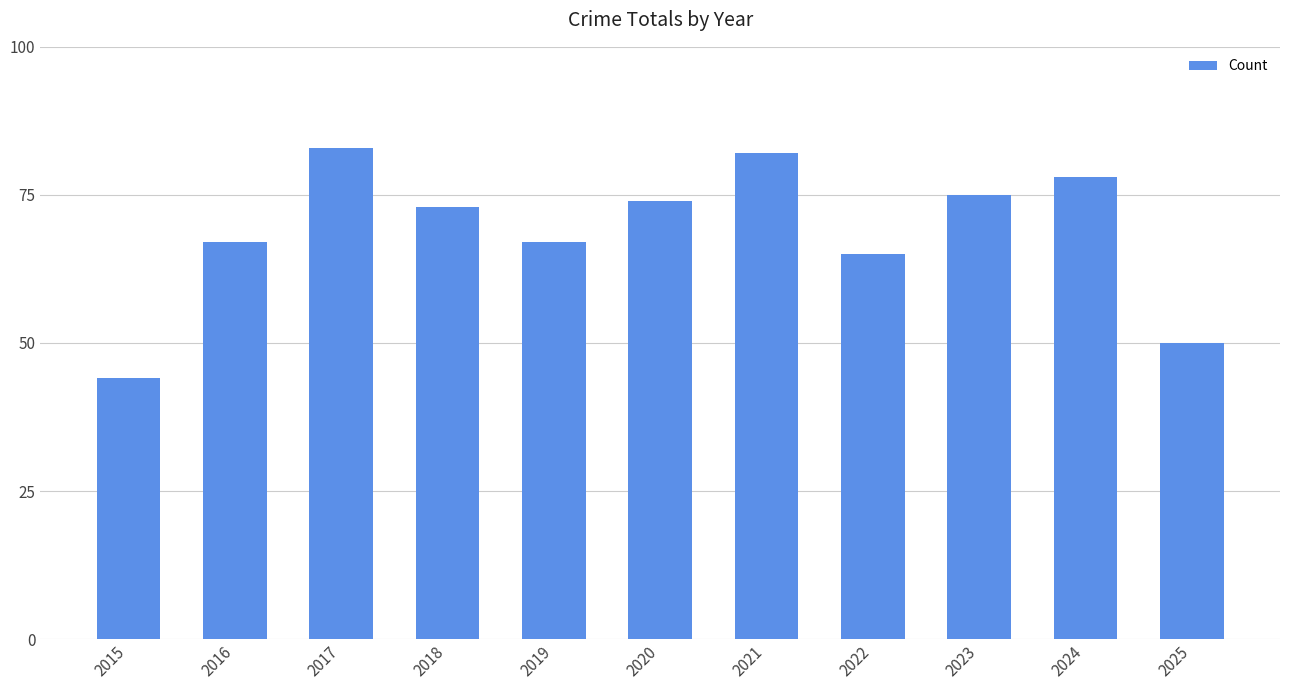

How many bars are there in total?

11